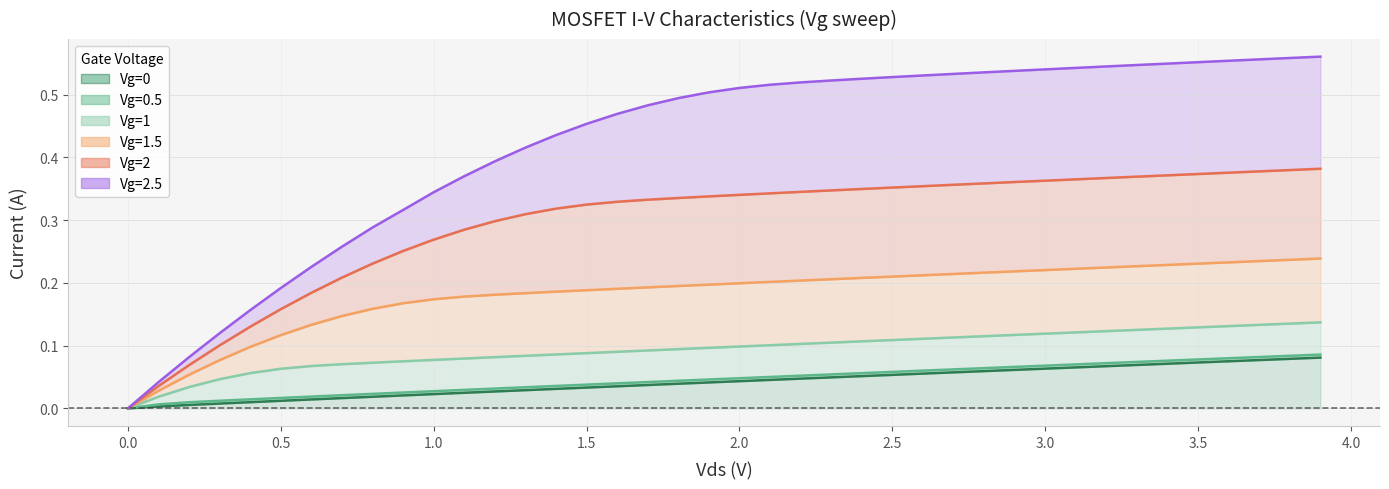

Which series has the largest total across all categories?

Vg=2